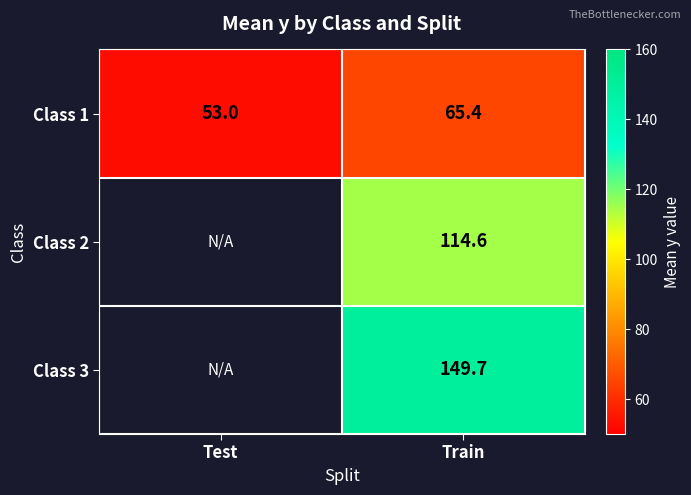

Which category has the highest value across all series?

Train